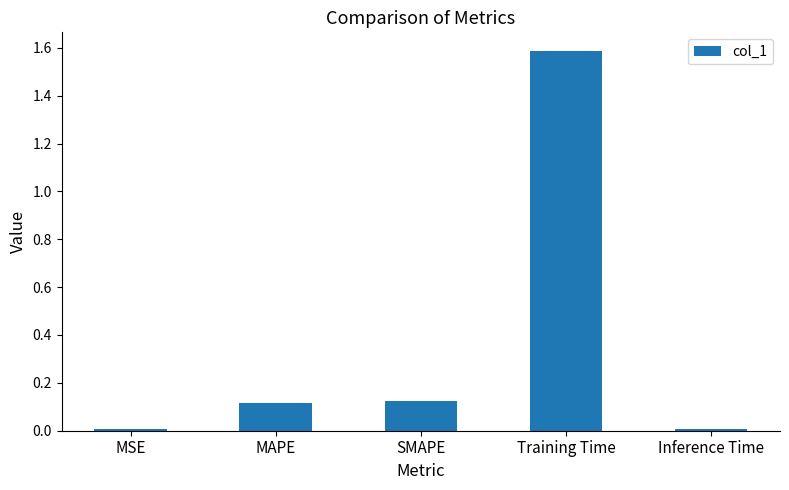

The value at SMAPE is 0.0. True or false?

False